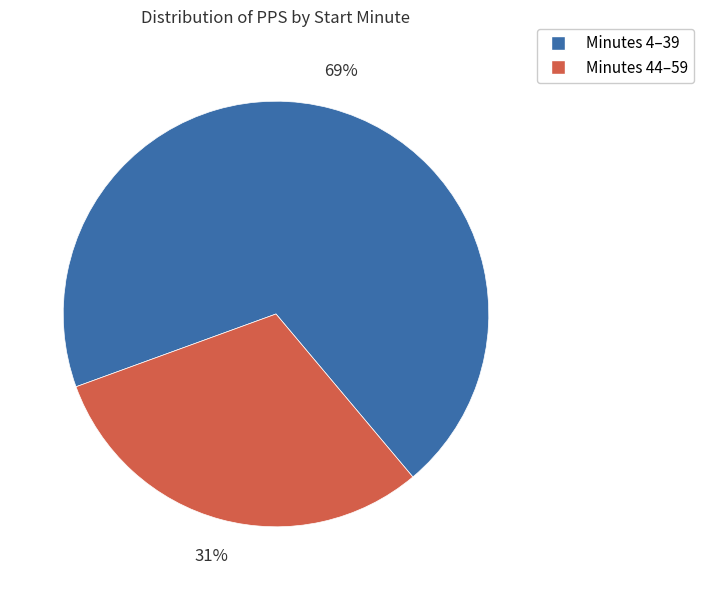

Is there any slice that represents more than half of the pie?

Yes